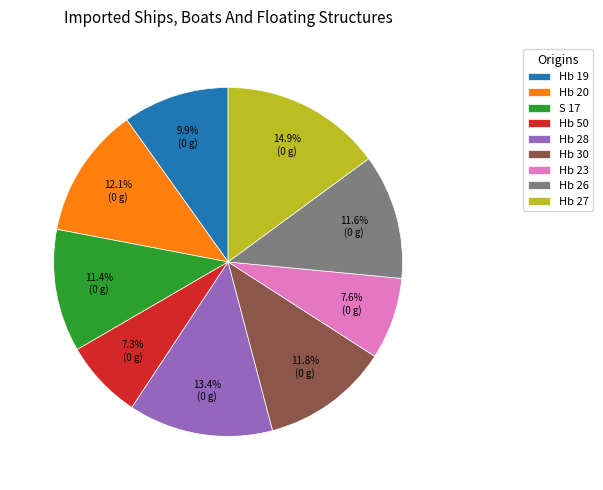

To the nearest percent, what is the combined percentage of Hb 28 and Hb 19?

23%